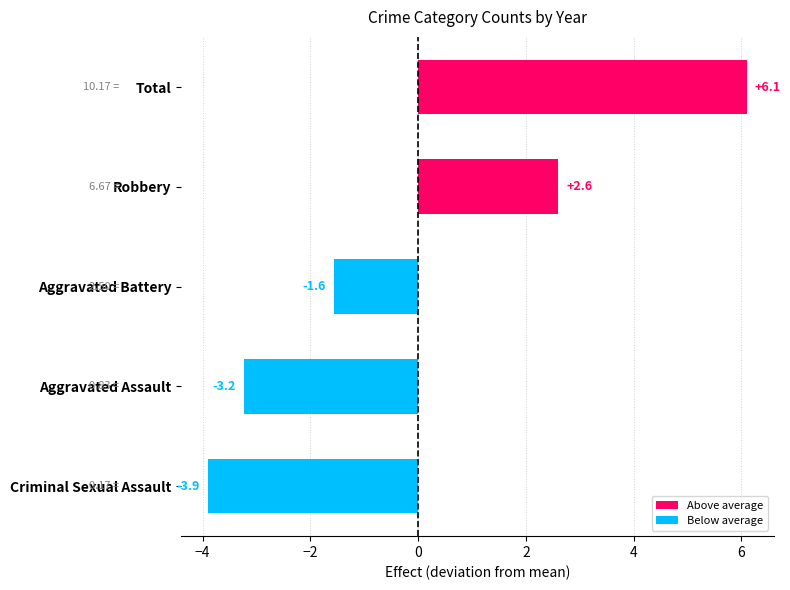

Count the number of values greater than -1.

2